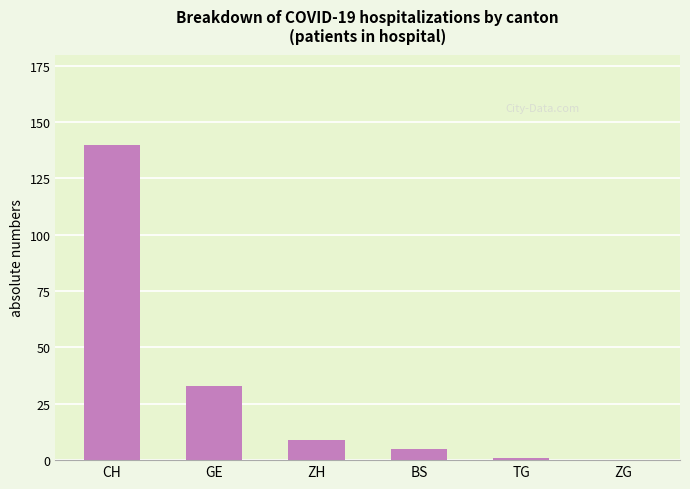

Which category has the highest value across all series?

CH